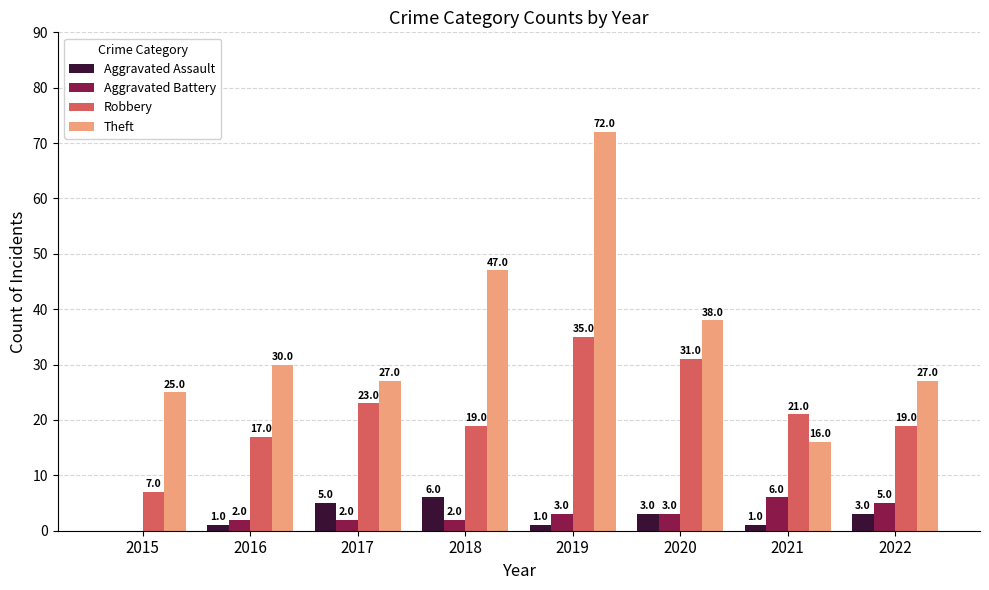

Read the Robbery value at 2021, to the nearest 5.

20